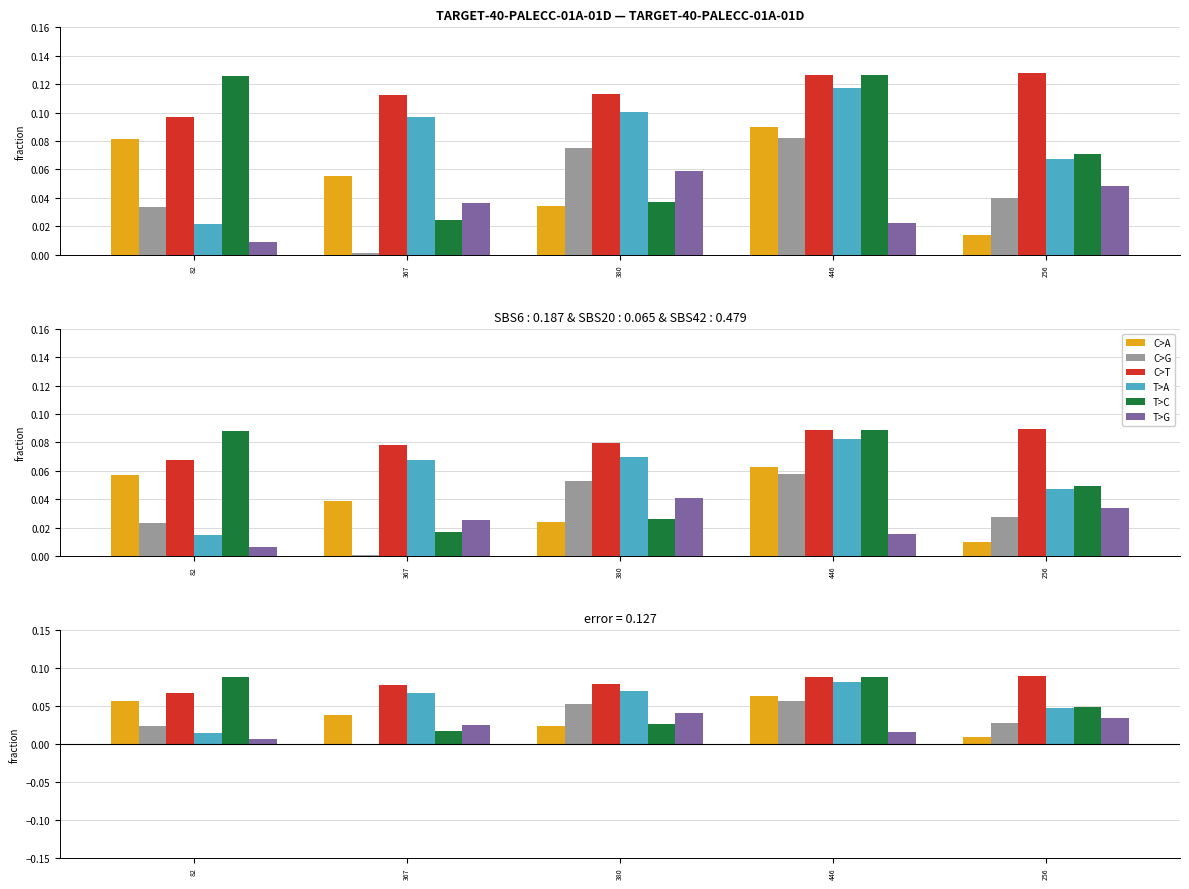

Rank the series at 380 from highest to lowest value.

C>T, T>A, C>G, T>G, T>C, C>A